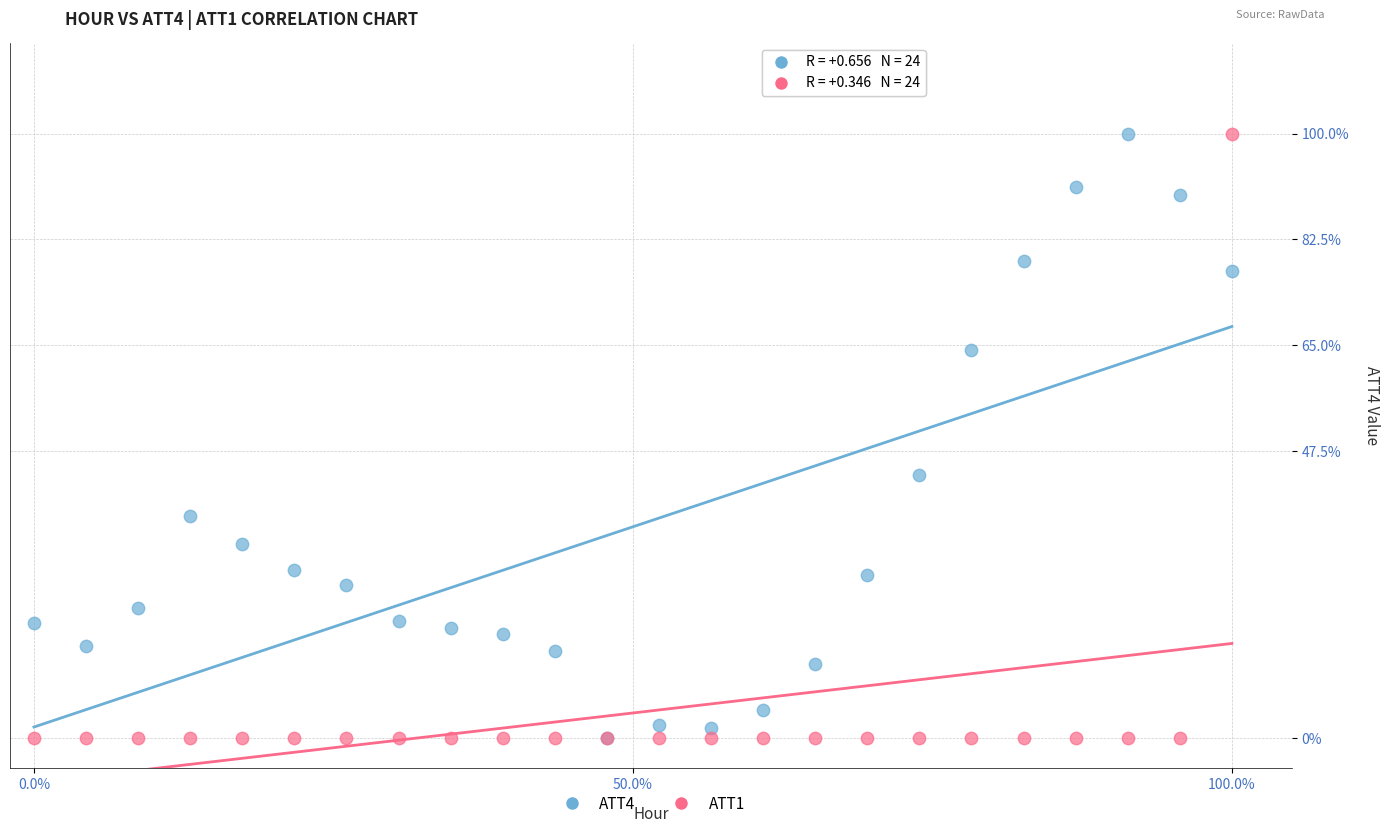

Across all series, what Y value is closest to 50?

43.5